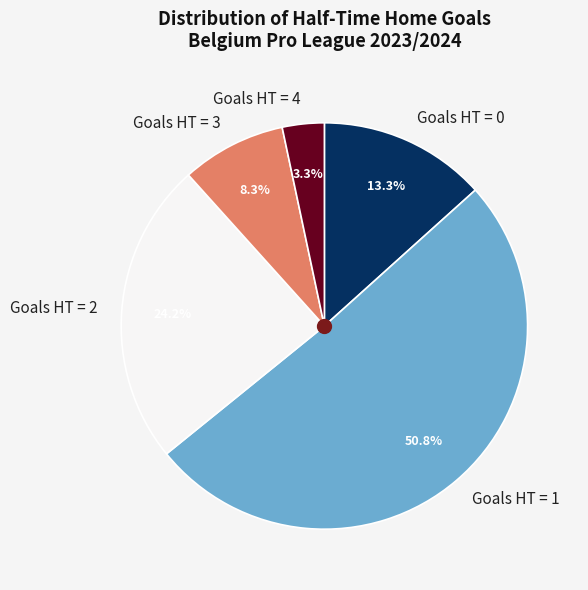

To the nearest percent, what is the average slice percentage?

20%